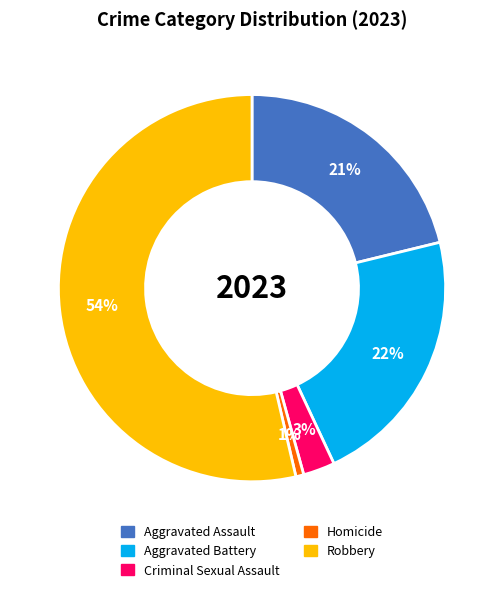

What is the ratio of the value at Aggravated Assault to the value at Aggravated Battery?

1.0